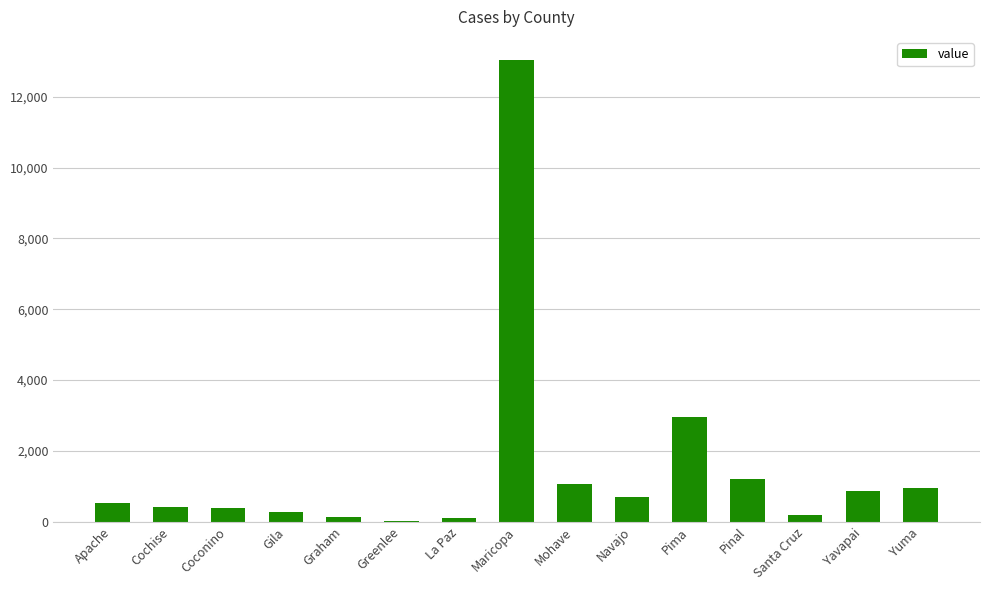

What is the sum of all values?

22854